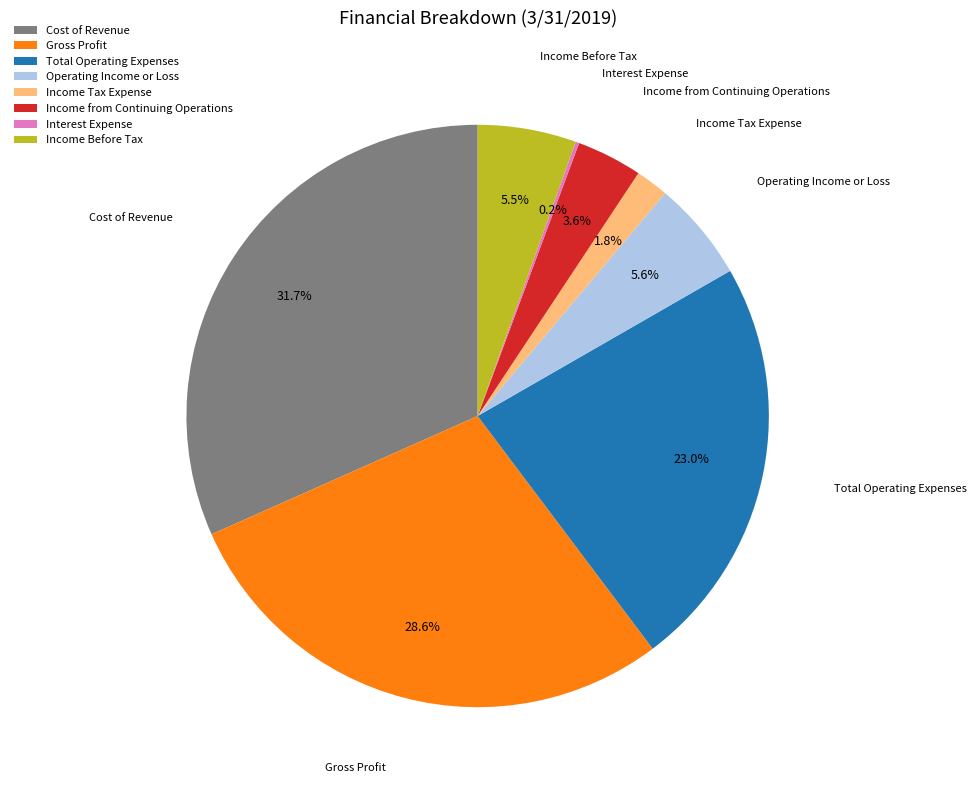

Between Gross Profit and Operating Income or Loss, which is larger?

Gross Profit